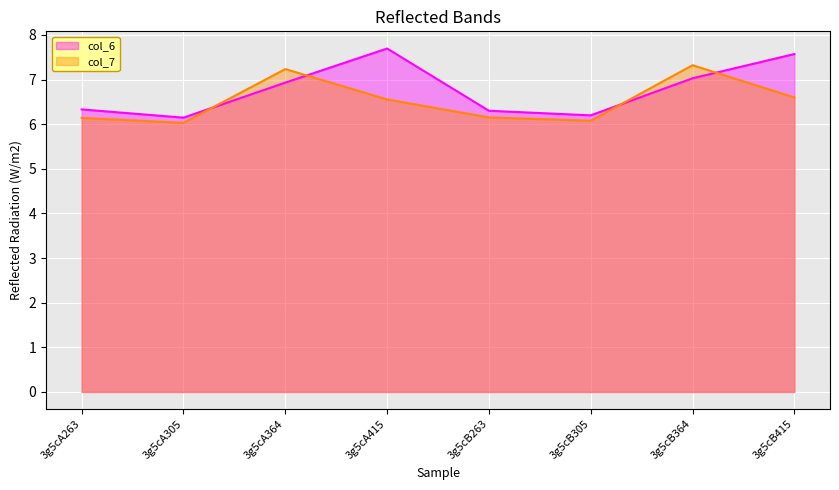

What is the label of the 1st point from the right?

3g5cB415